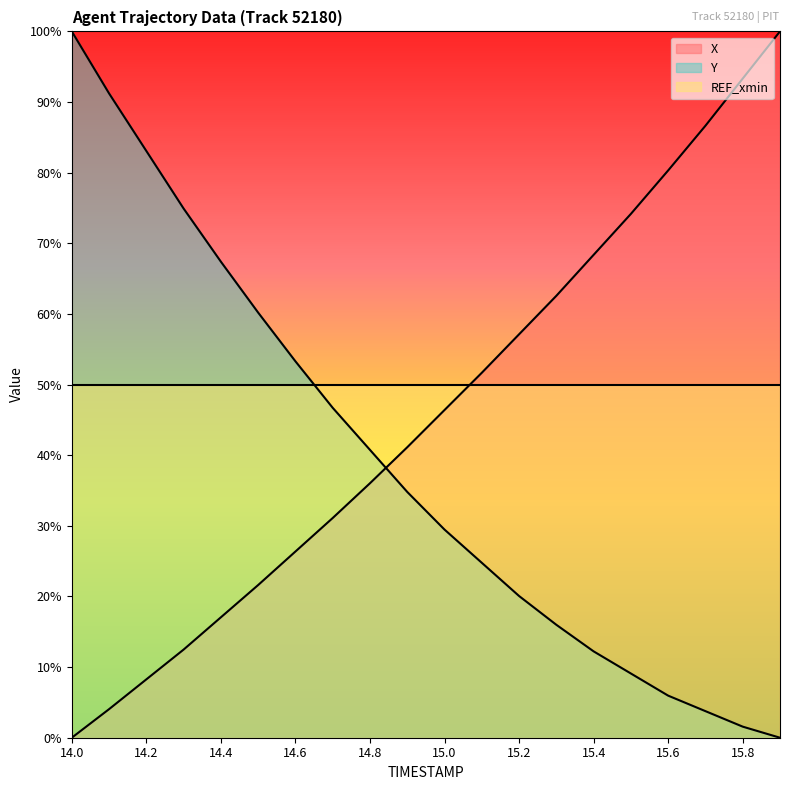

Does the chart have visible grid lines?

No